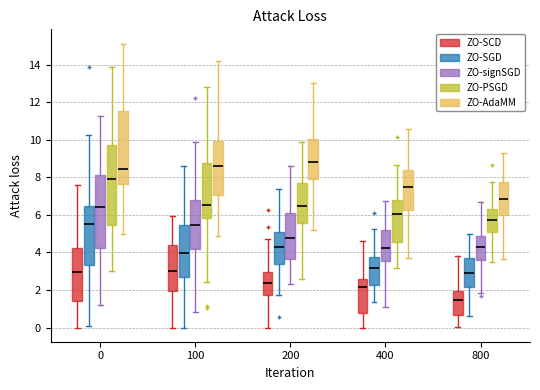

Where is the lower edge of the box for 0 (ZO-signSGD) on the y-axis? The values are not printed on the chart, so give them approximately, as read against the axis.

4.2